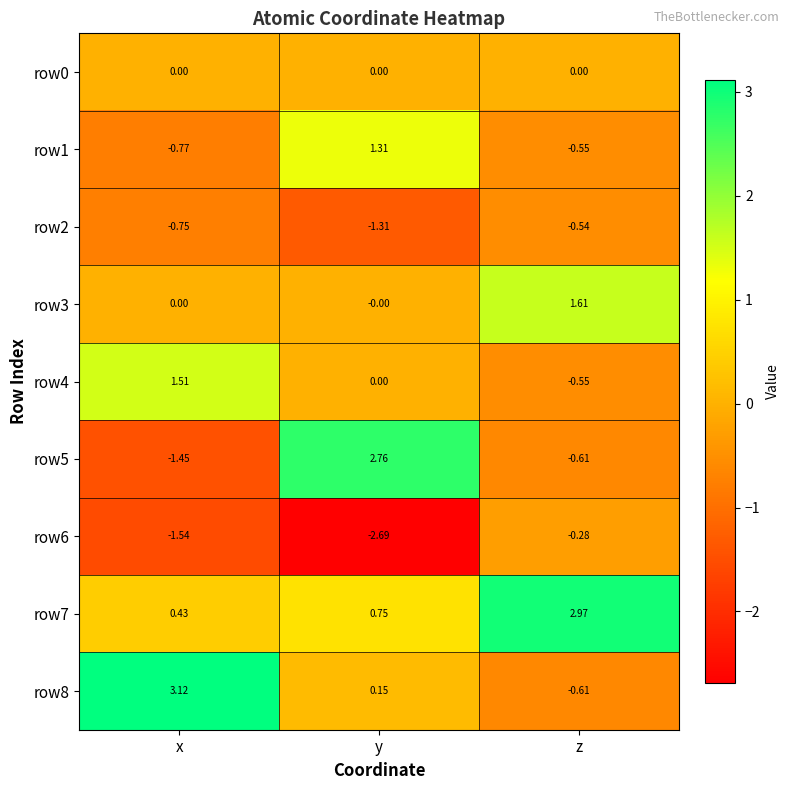

At how many categories does at least one series exceed 0?

3